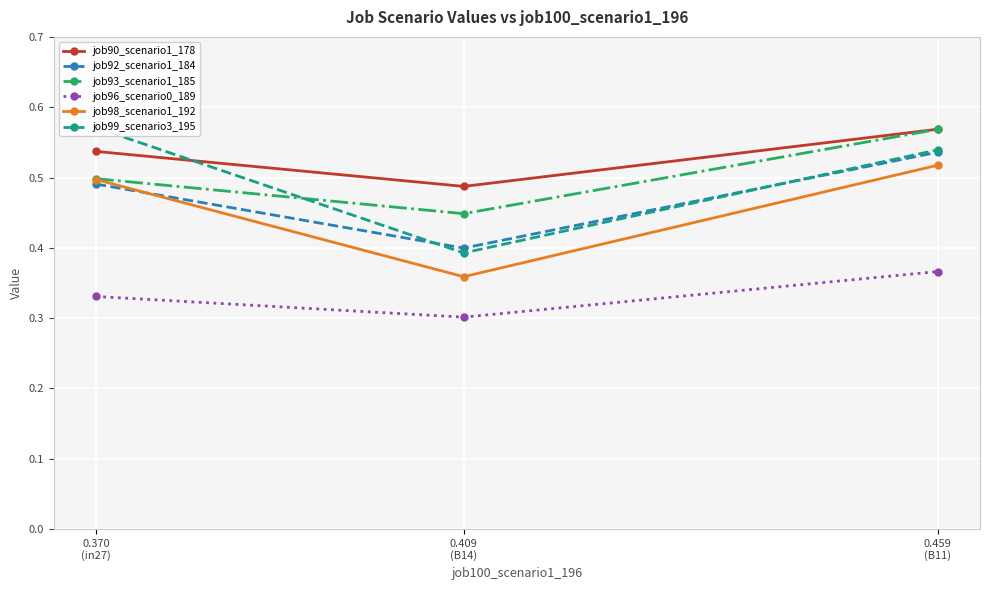

Which has a higher value, 0.459
(B11) or 0.409
(B14)?

0.459
(B11)